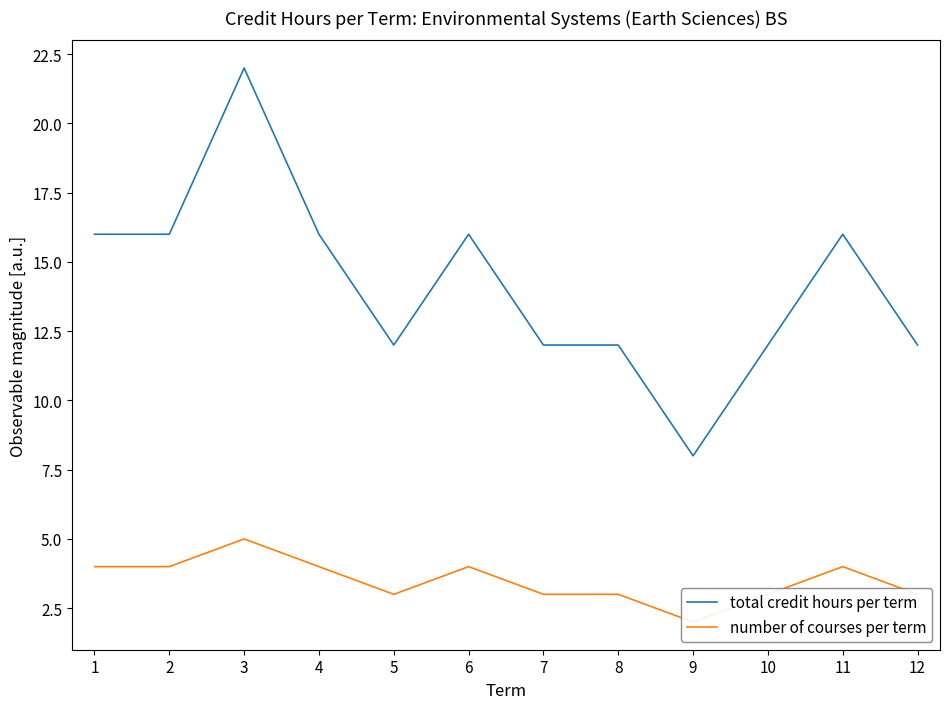

Which series has the largest range (max minus min)?

total credit hours per term